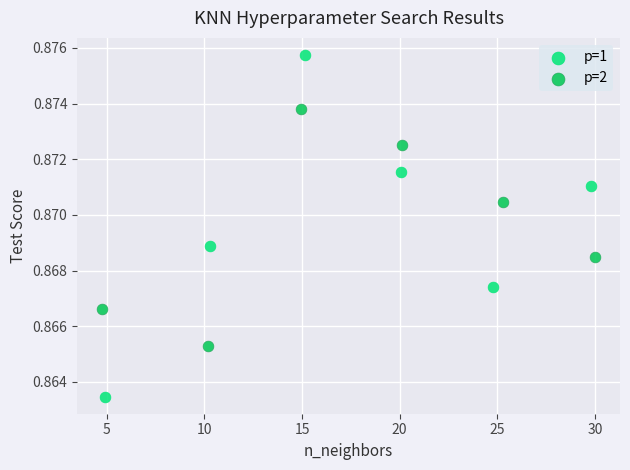

Which series reaches the maximum Y coordinate?

p=1